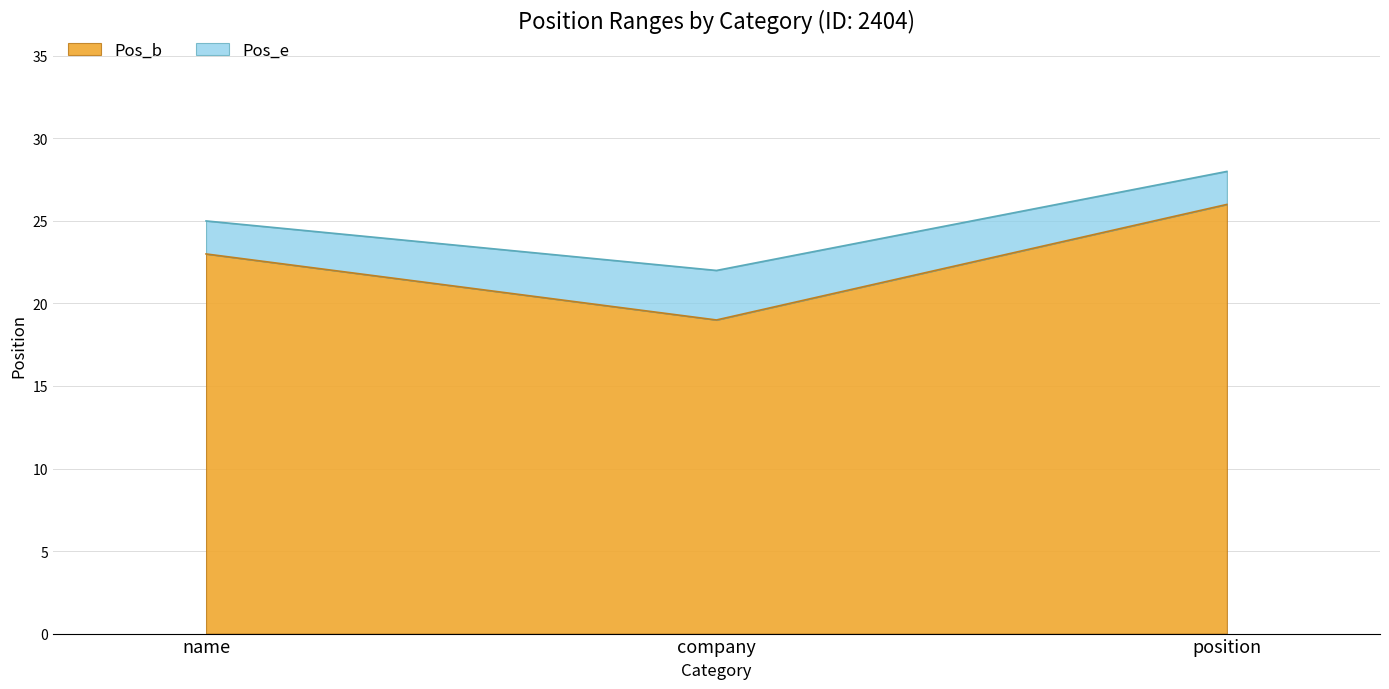

What is the highest value of the Pos_b series?

26